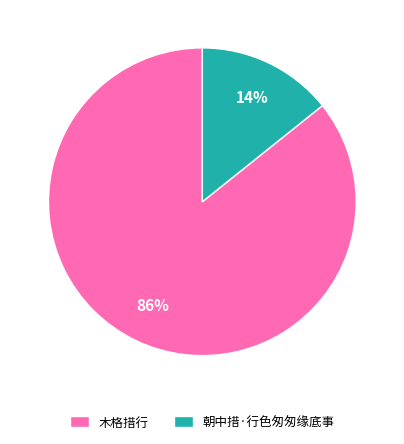

Is the sum of 朝中措·行色匆匆缘底事 and 木格措行 greater than half?

Yes